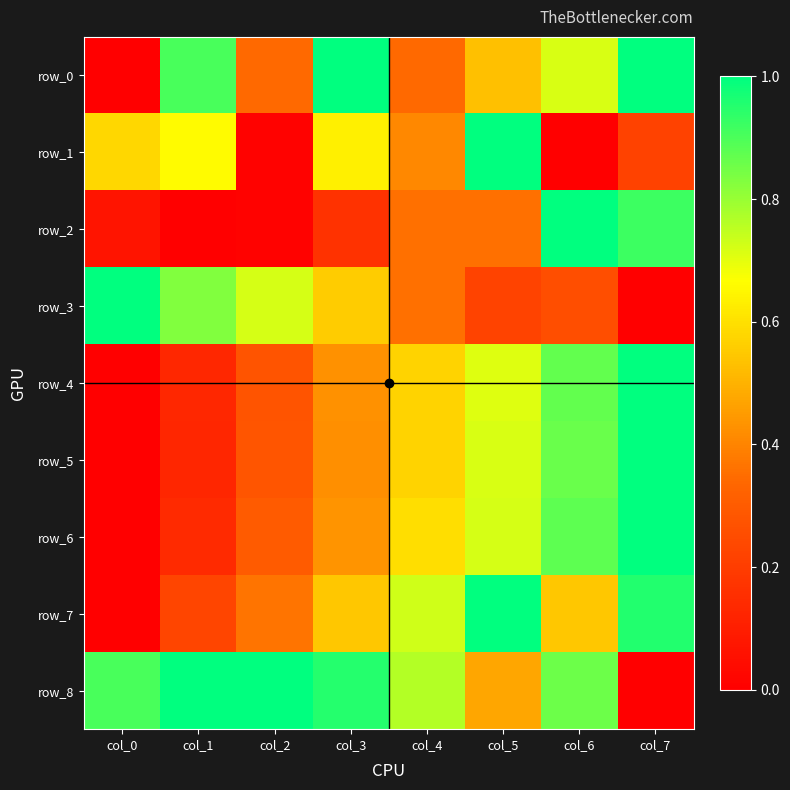

At which label does row_7 reach its peak?

col_5